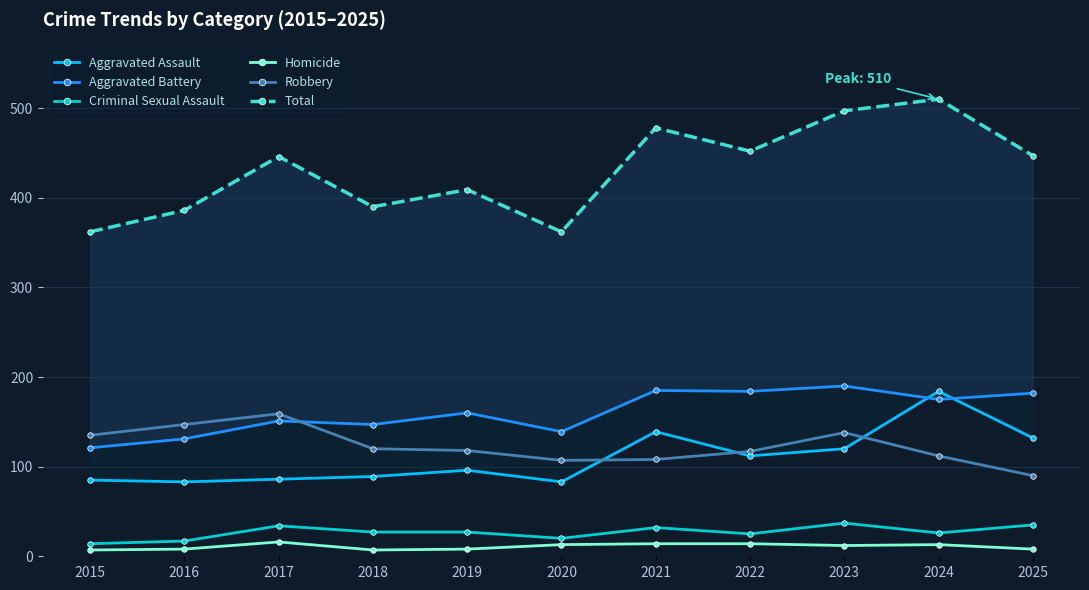

True or false: Criminal Sexual Assault and Total intersect in this chart.

False